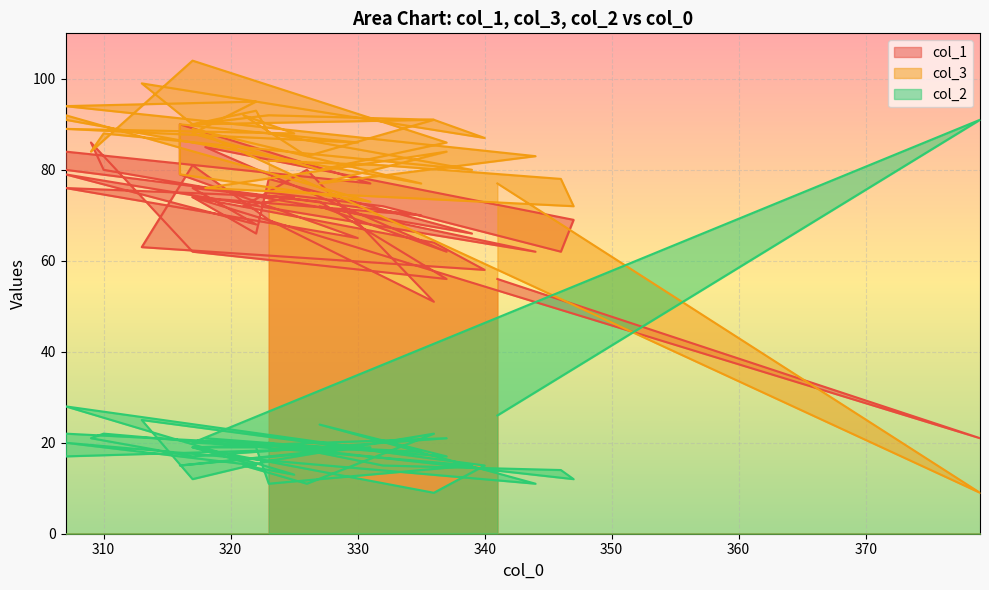

What is the label of the 4th point from the left?

335